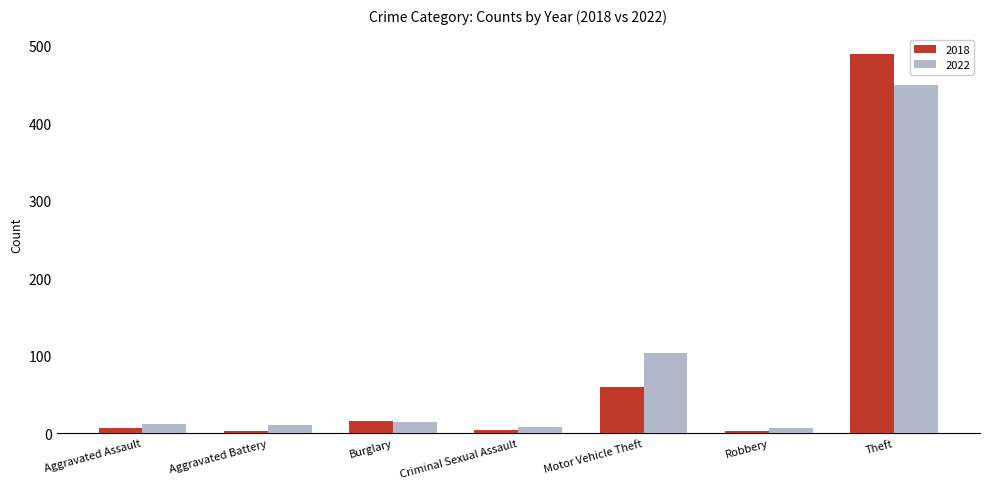

Which series has the largest range (max minus min)?

2018